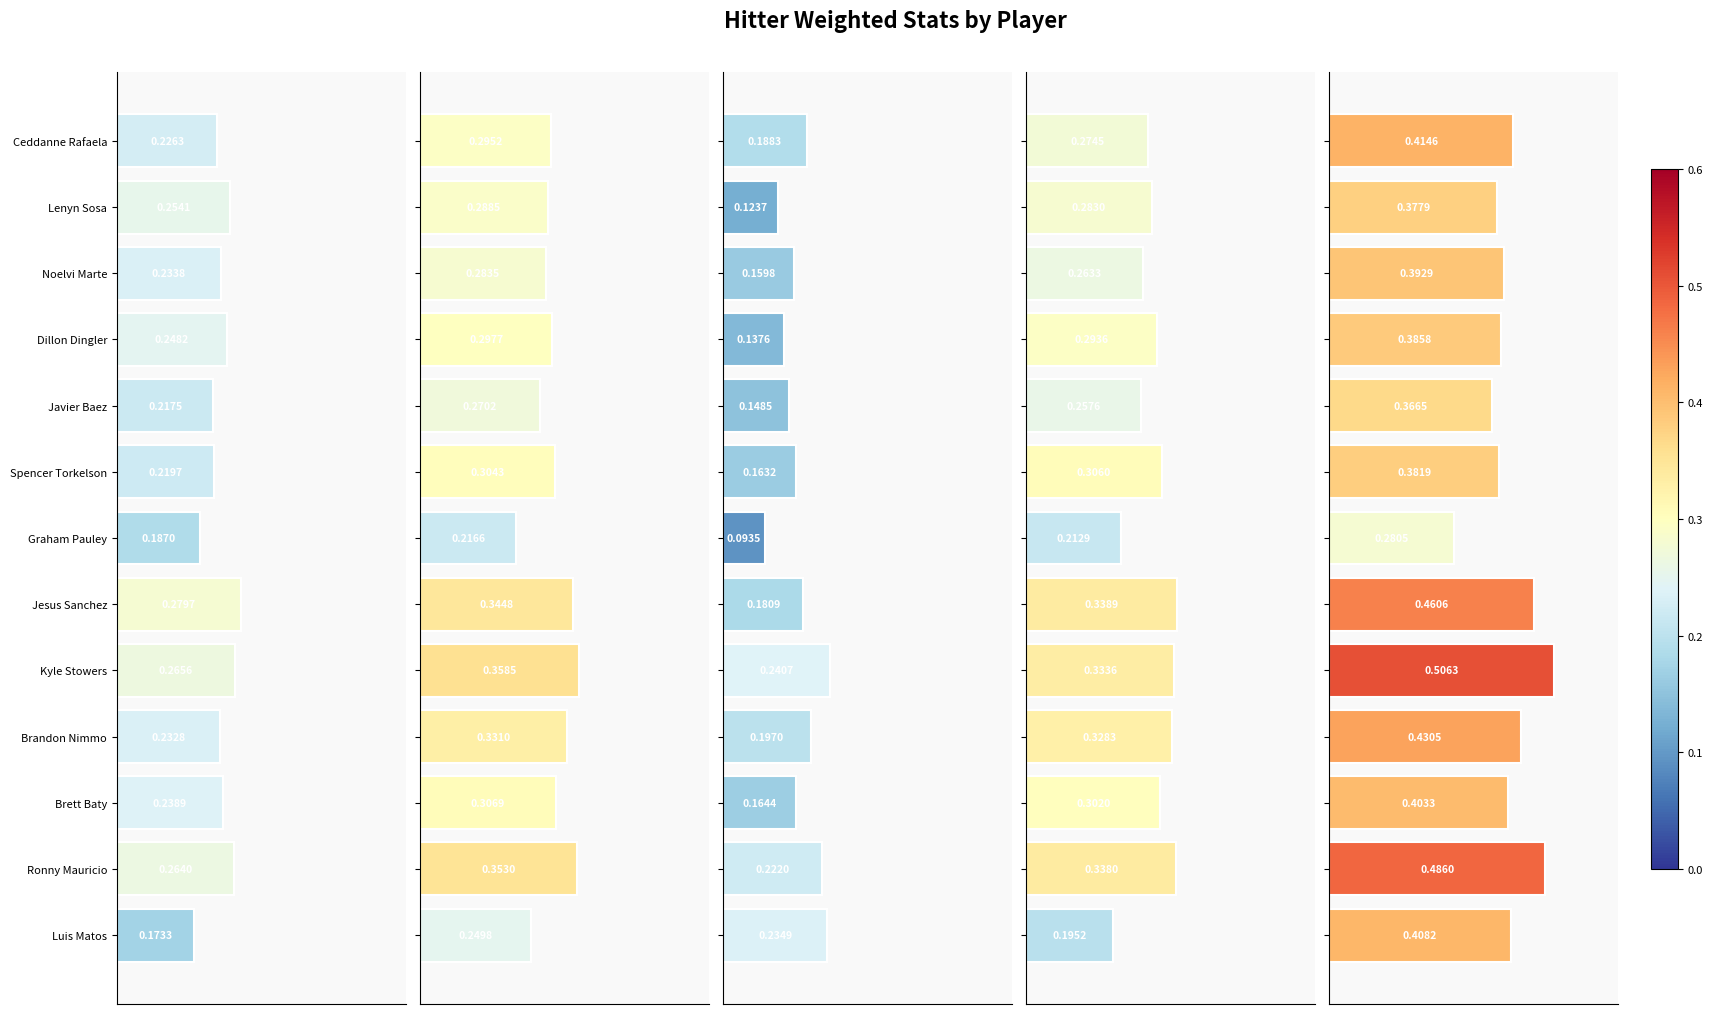

Is it true that Weighted wOBA Hitter equals 0.5 at Lenyn Sosa?

False